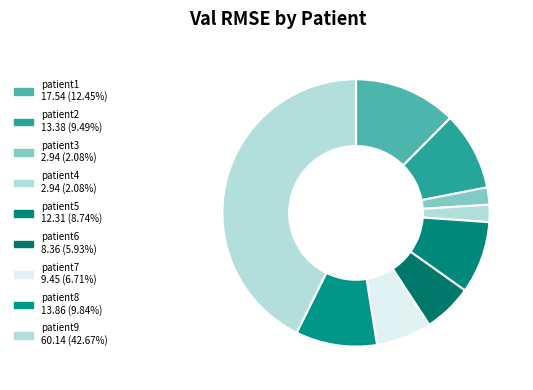

Which category has the biggest portion of the pie?

patient9